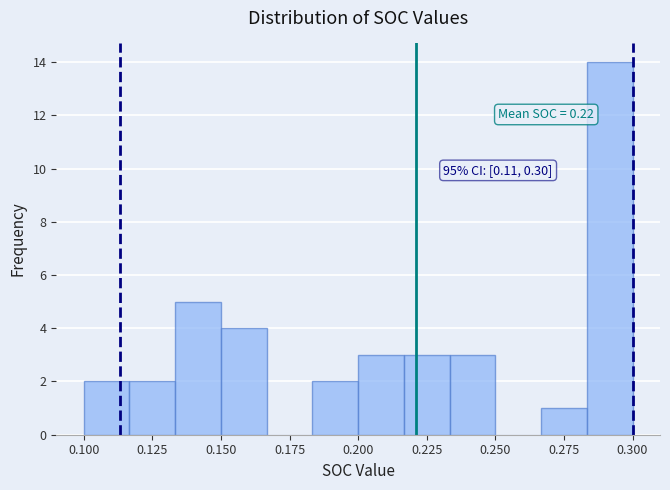

Around what value on the x-axis is the tallest bar? Give the approximate position of its centre, as read against the axis.

0.290